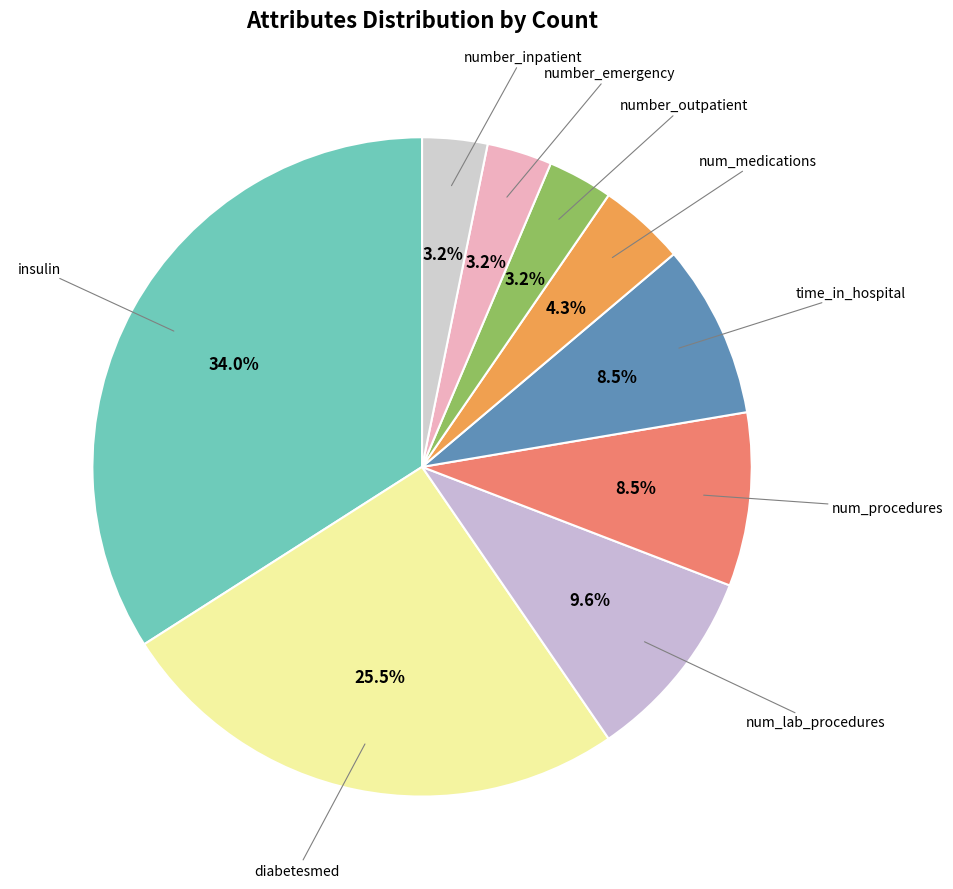

How many slices are in this pie chart?

9